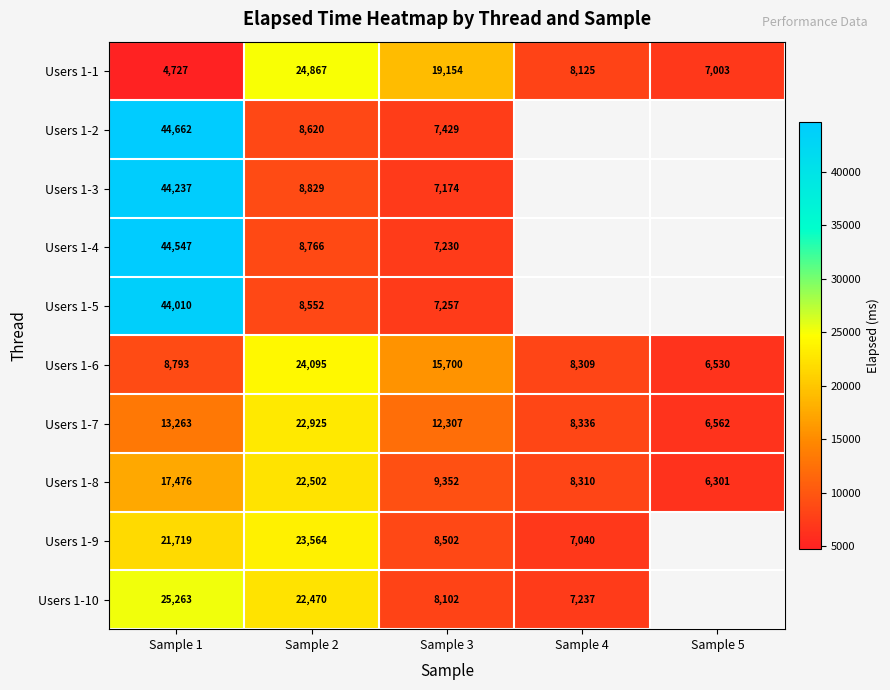

List the labels in order of Users 1-1 value, smallest first.

Sample 1, Sample 5, Sample 4, Sample 3, Sample 2